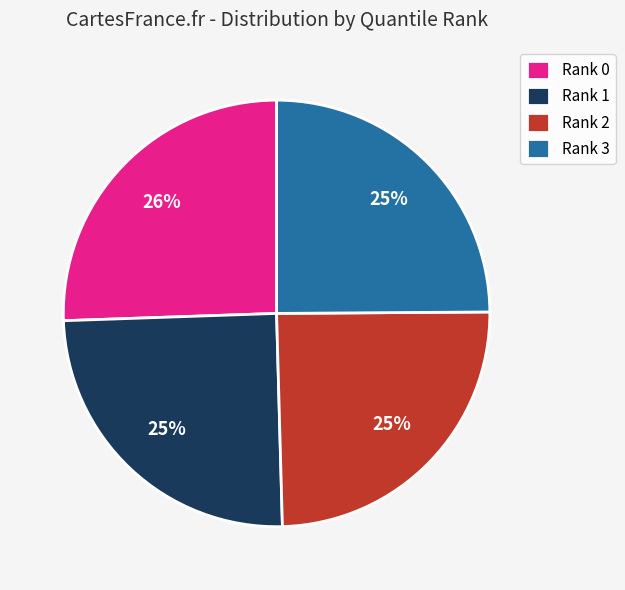

Is it true that Rank 0 is 11% of the pie?

False